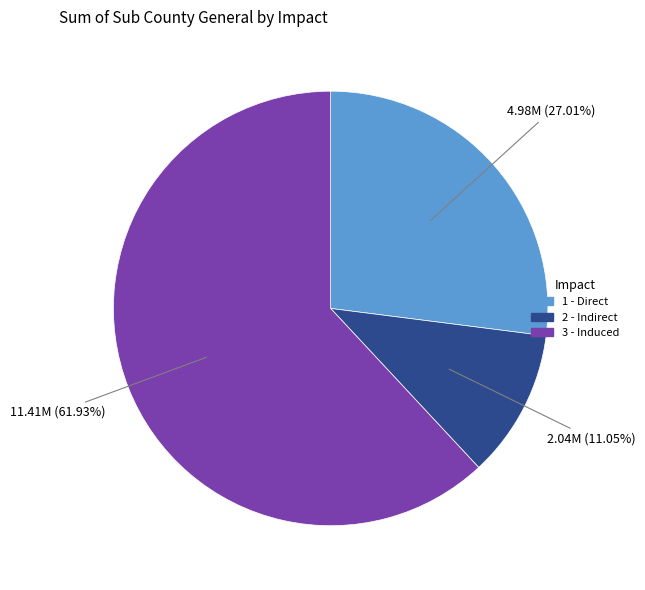

Which slice is the smallest?

2 - Indirect